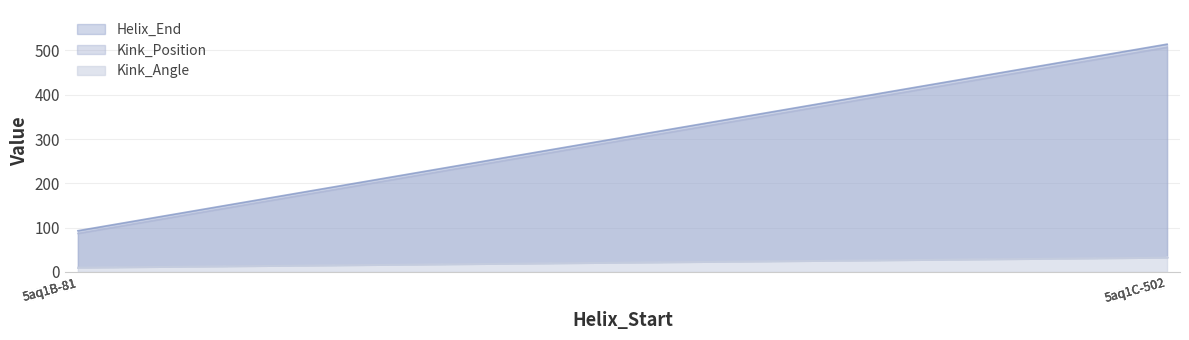

True or false: Helix_End and Kink_Position cross at least once.

False